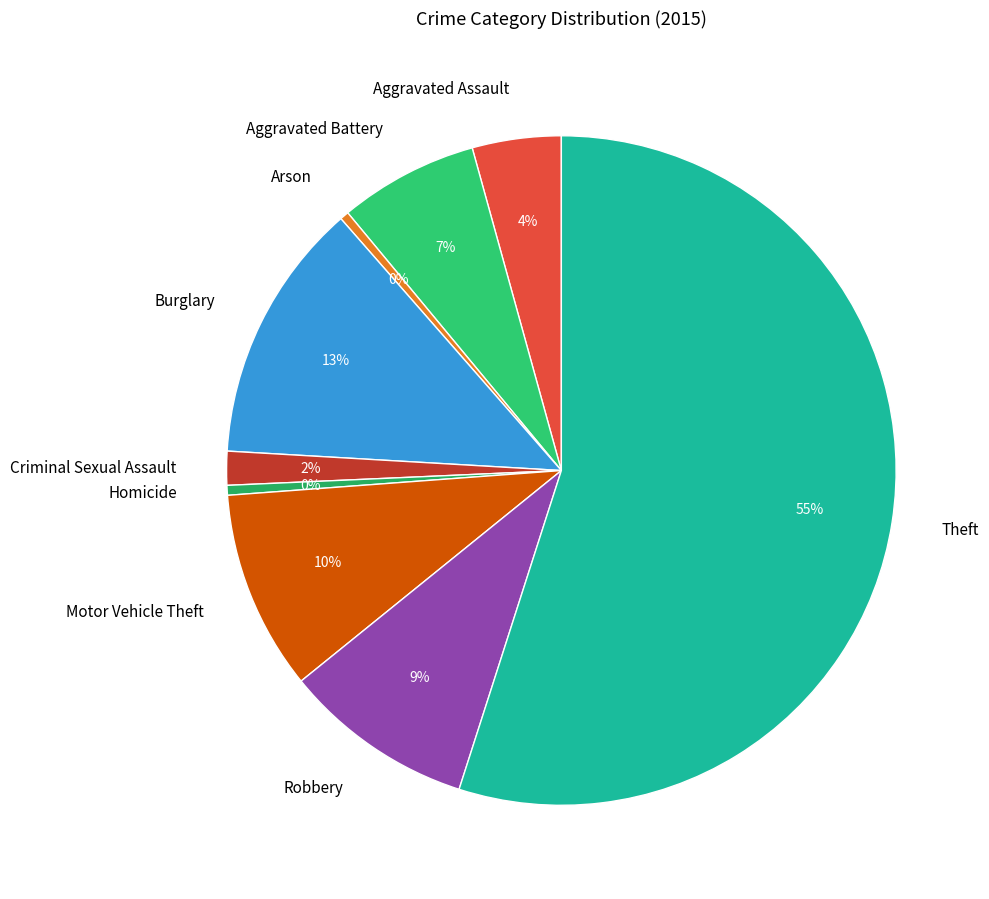

Is the sum of Theft and Criminal Sexual Assault greater than half?

Yes